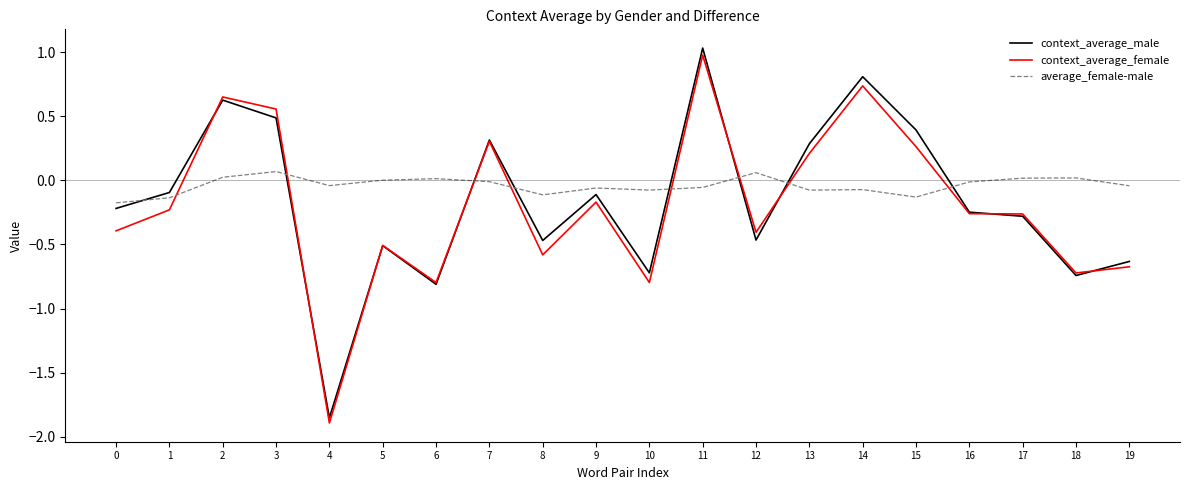

True or false: context_average_female and average_female-male intersect in this chart.

True